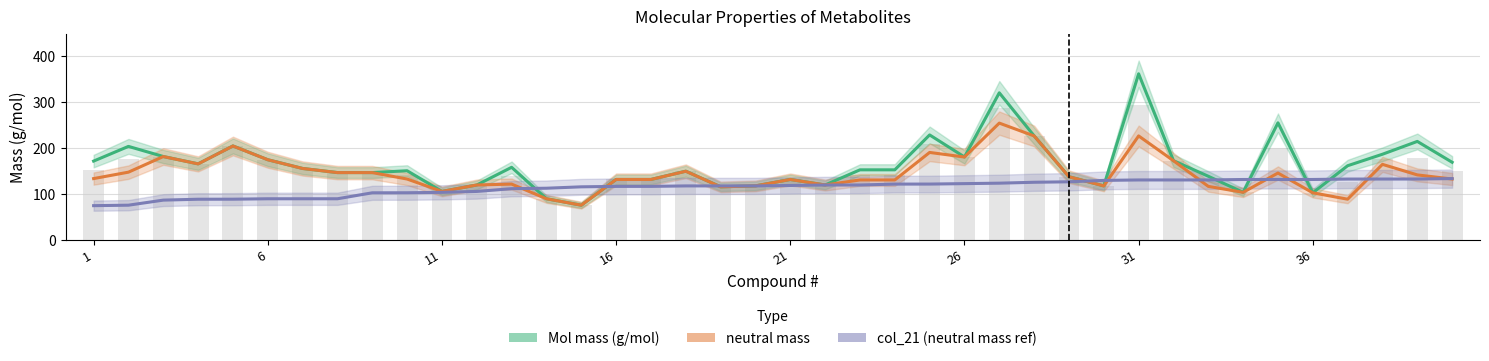

How many groups of bars are there?

40